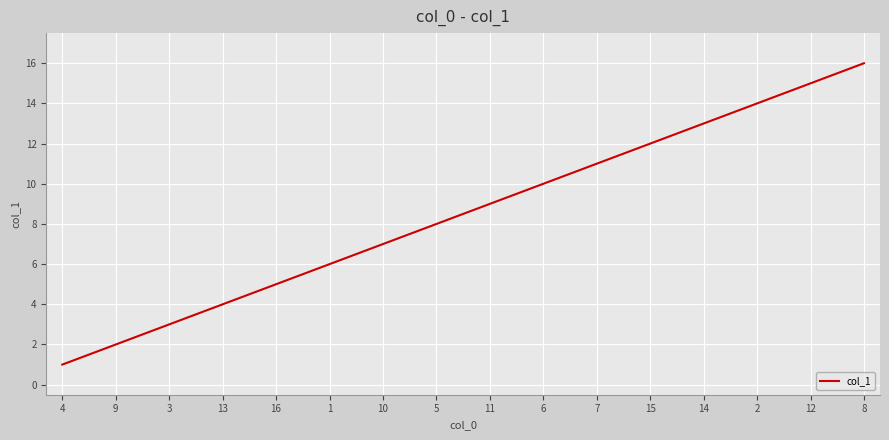

Approximately how many times larger is the value at 2 compared to 12?

0.9